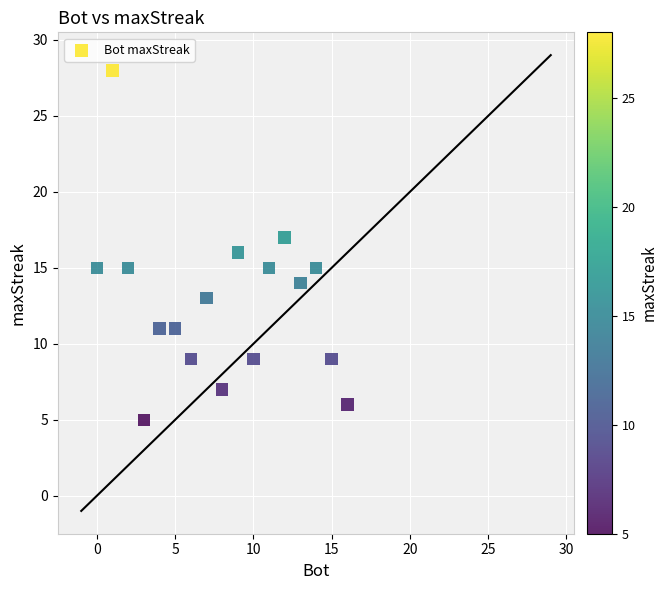

What is the range of X values (max minus min)?

16